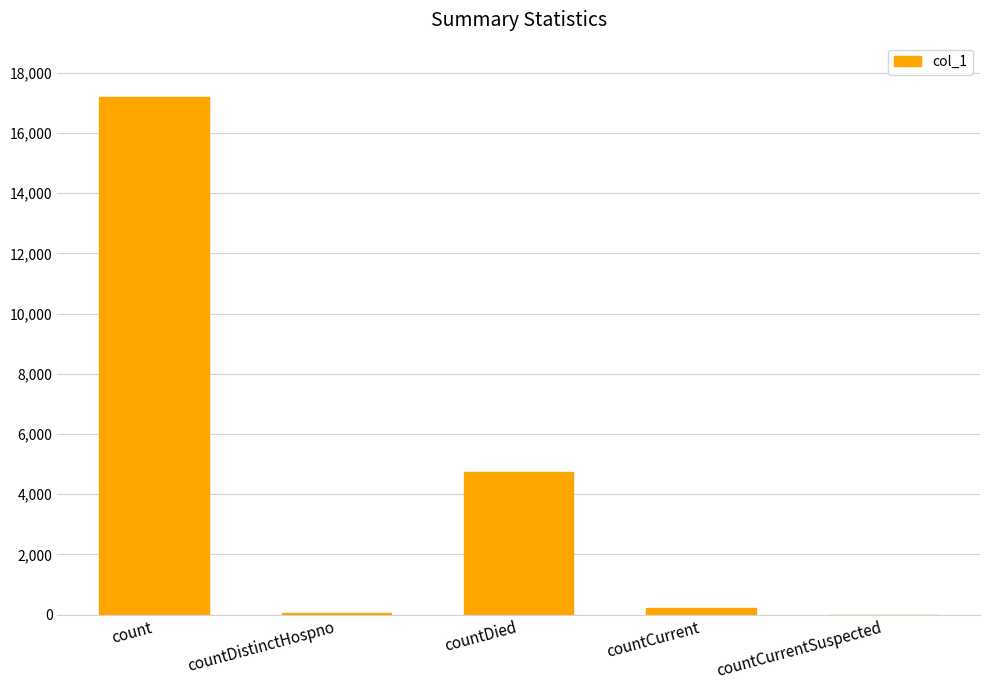

What is the maximum value shown in the chart?

17211